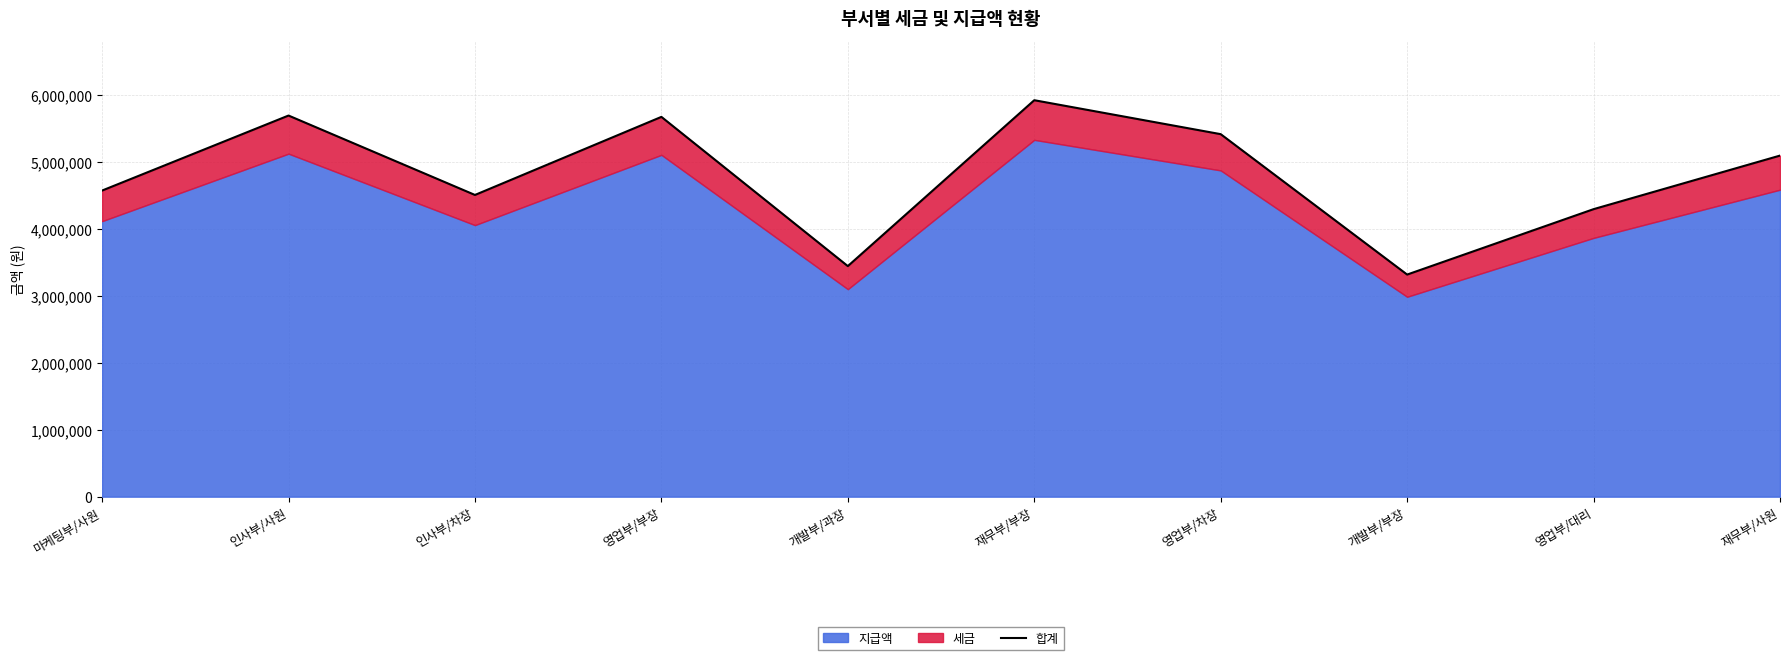

At which category does the chart reach its peak across all series?

재무부/부장